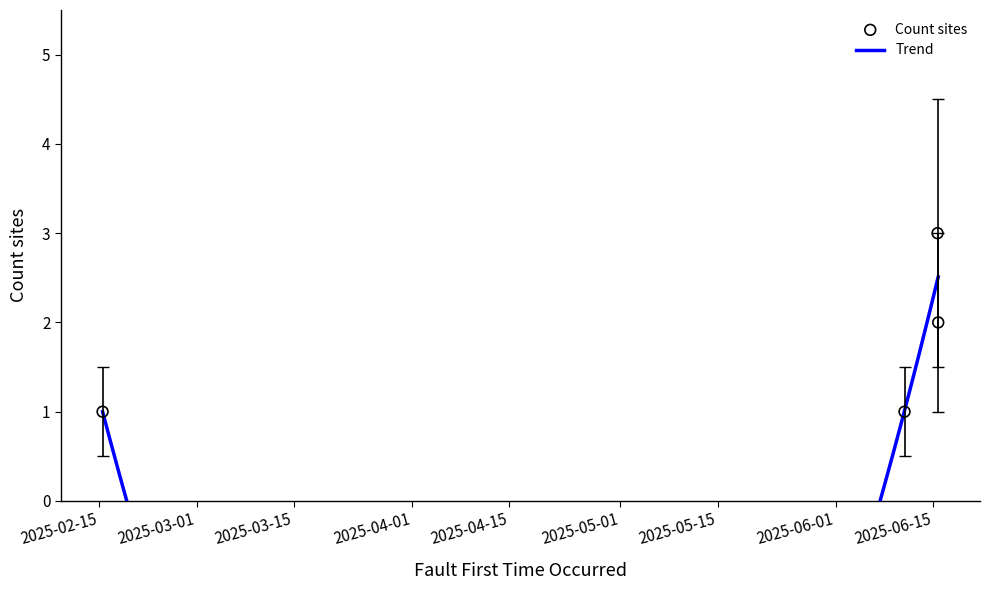

Which has a higher value, 2025-06-15 16:07:34 or 2025-06-15 18:30:01?

2025-06-15 16:07:34